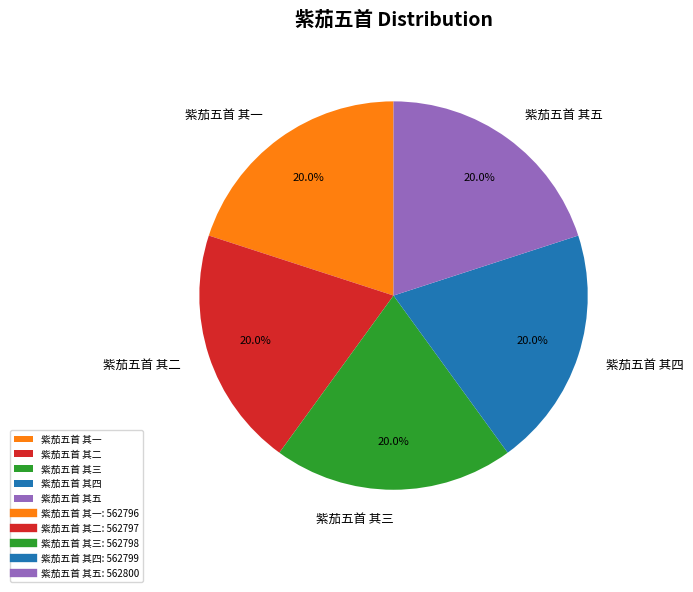

How many segments does this pie chart have?

5